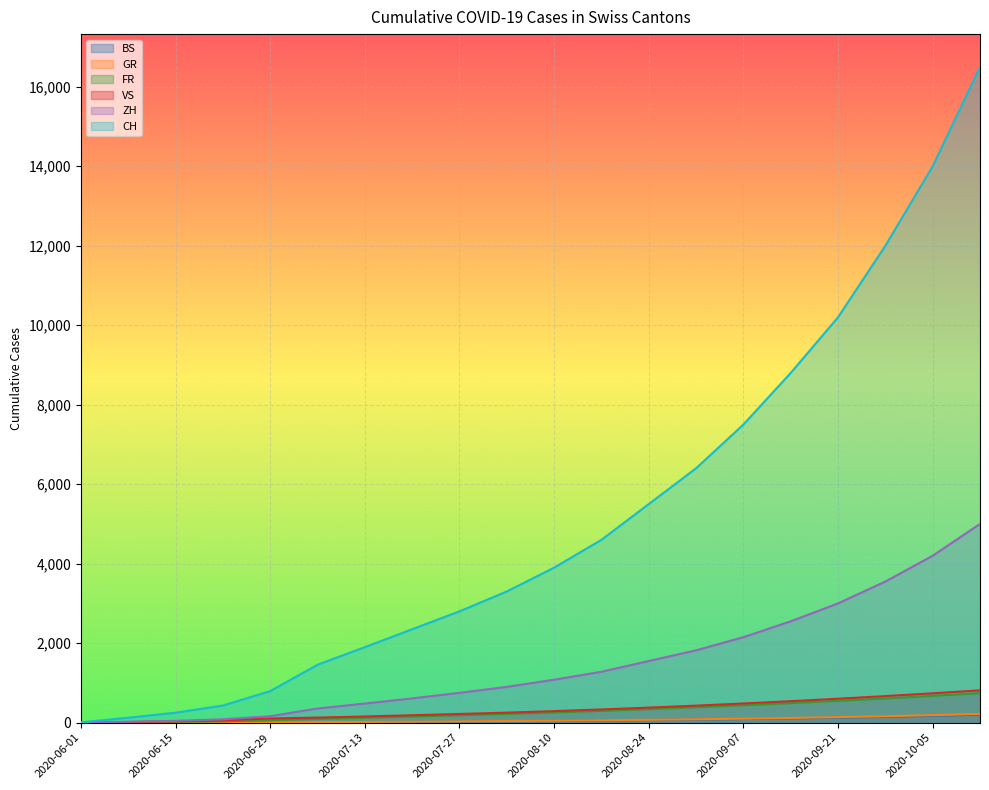

Does the chart display data point markers on the line(s)?

No